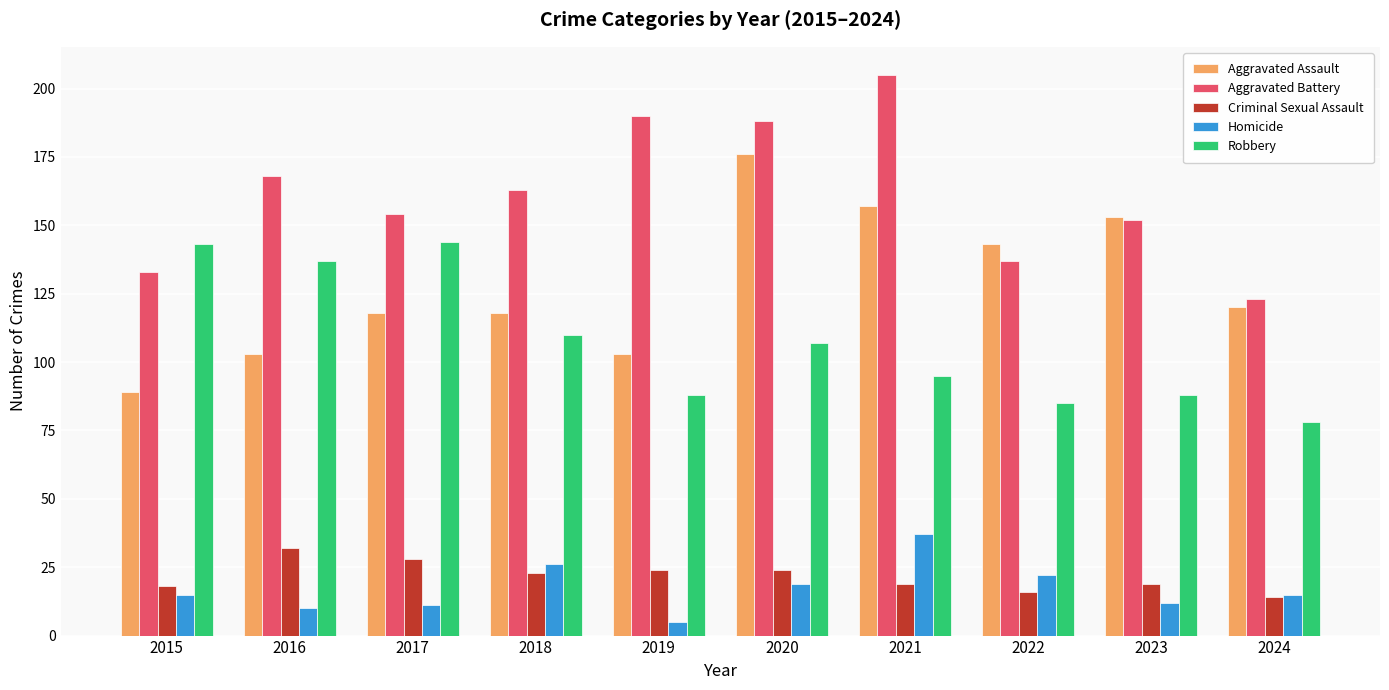

Reading right to left, extract all data points from this chart.

Aggravated Assault: 120	153	143	157	176	103	118	118	103	89
Aggravated Battery: 123	152	137	205	188	190	163	154	168	133
Criminal Sexual Assault: 14	19	16	19	24	24	23	28	32	18
Homicide: 15	12	22	37	19	5	26	11	10	15
Robbery: 78	88	85	95	107	88	110	144	137	143